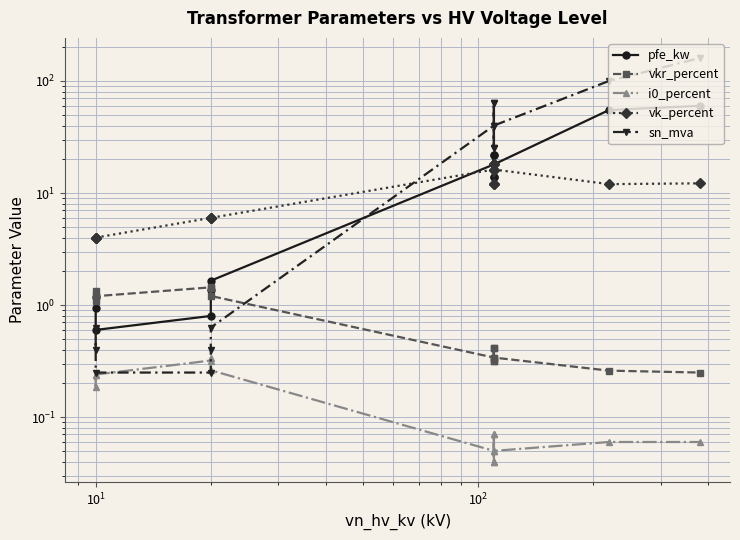

Reading left to right, list all the values displayed in this chart.

pfe_kw: 0.9	1.2	0.6	0.8	1.4	1.6	18.0	22.0	14.0	22.0	14.0	18.0	55.0	60.0
vkr_percent: 1.3	1.1	1.2	1.4	1.4	1.2	0.3	0.3	0.4	0.3	0.4	0.3	0.3	0.2
i0_percent: 0.2	0.2	0.2	0.3	0.3	0.3	0.1	0.0	0.1	0.0	0.1	0.1	0.1	0.1
vk_percent: 4.0	4.0	4.0	6.0	6.0	6.0	16.2	18.0	12.0	18.0	12.0	16.2	12.0	12.2
sn_mva: 0.4	0.6	0.2	0.2	0.4	0.6	40.0	63.0	25.0	63.0	25.0	40.0	100.0	160.0